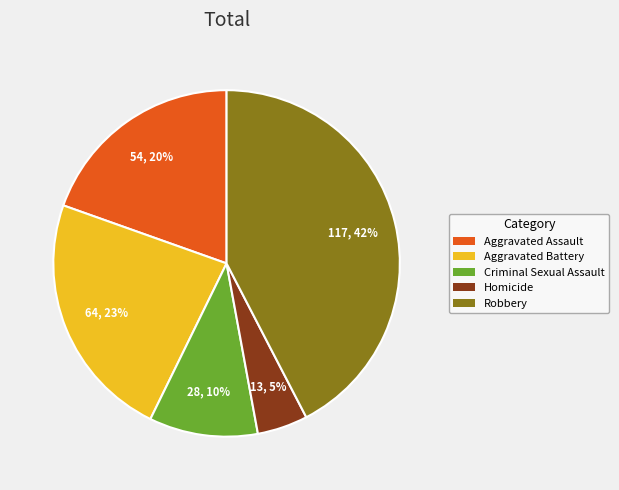

Combined, do Robbery and Aggravated Assault account for over 50%?

Yes